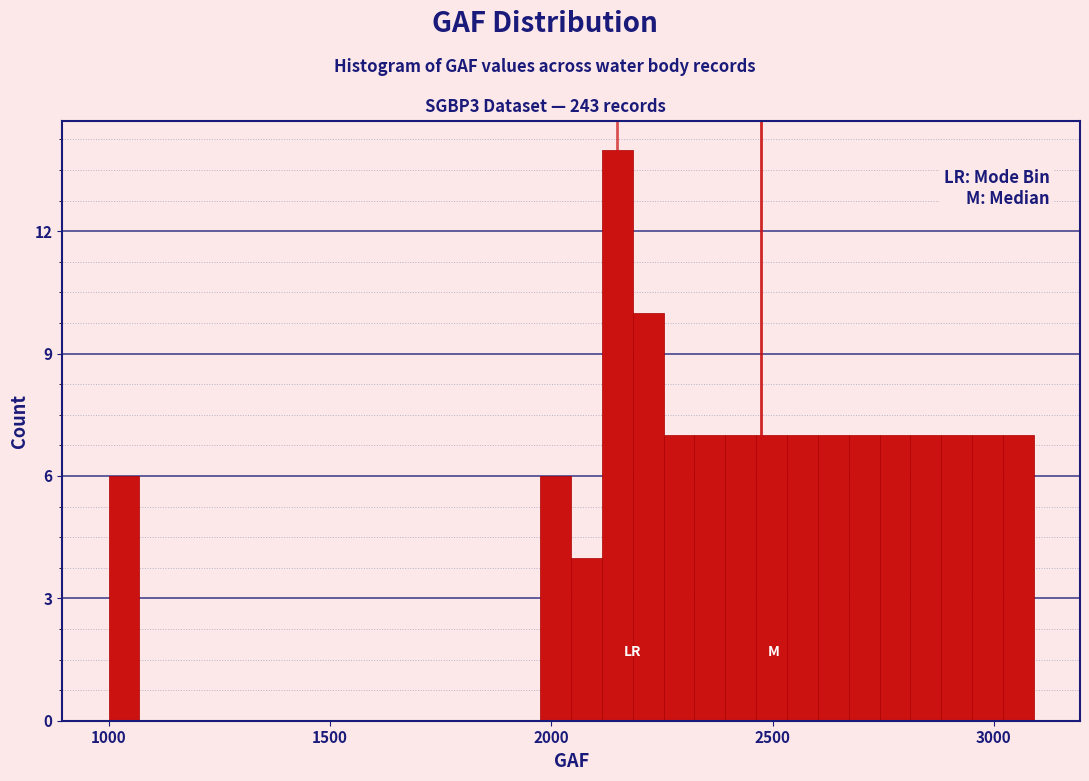

Around what value on the x-axis is the tallest bar? Give the approximate position of its centre, as read against the axis.

2150